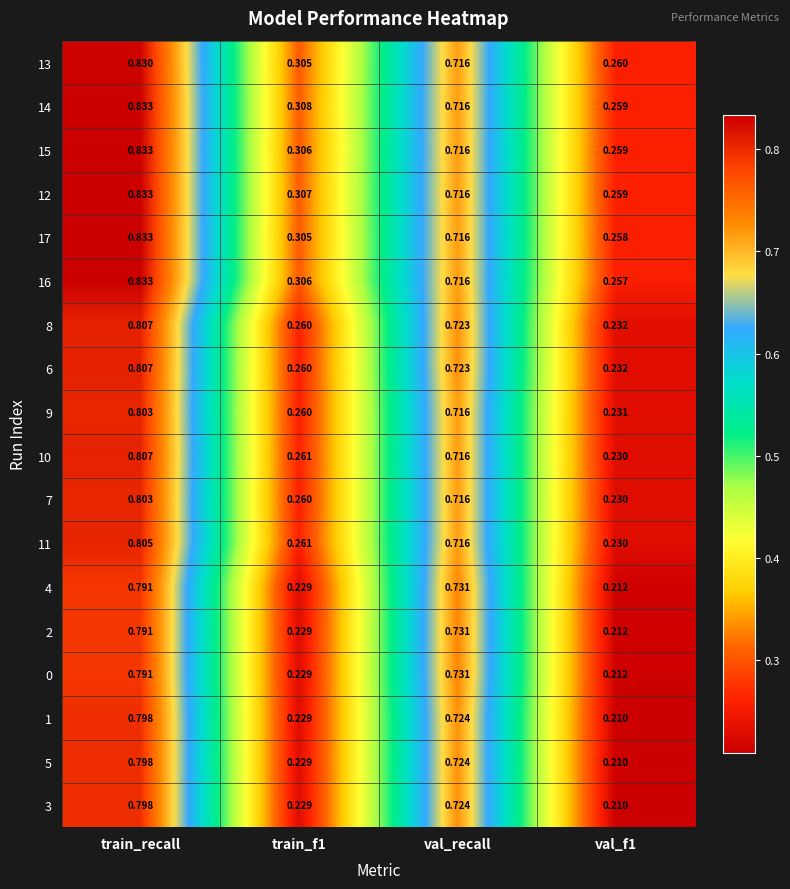

At which category is the sum across all series the highest?

train_recall